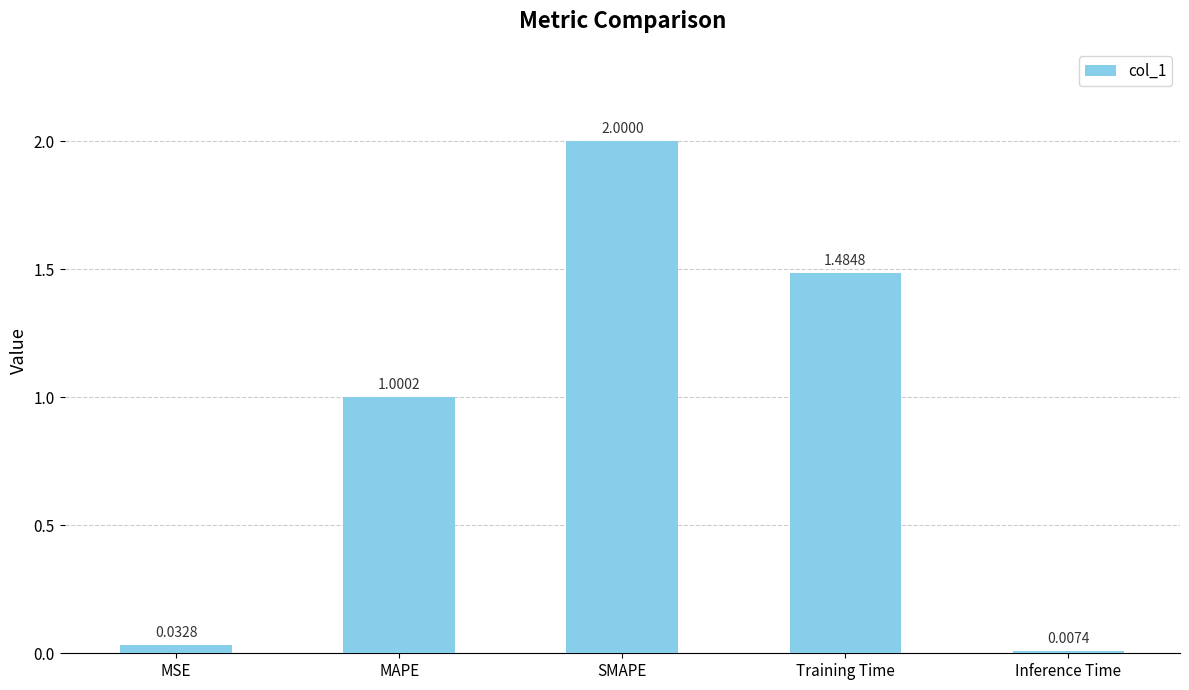

What is the maximum value shown in the chart?

2.0